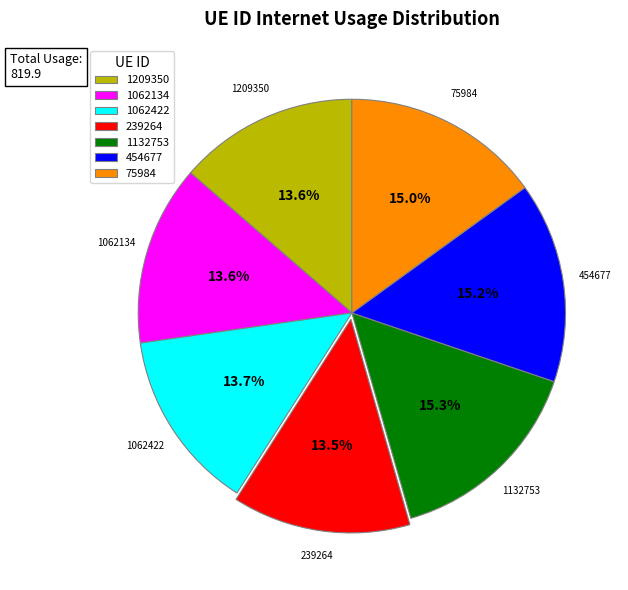

The 454677 slice represents 15% of the pie. True or false?

True